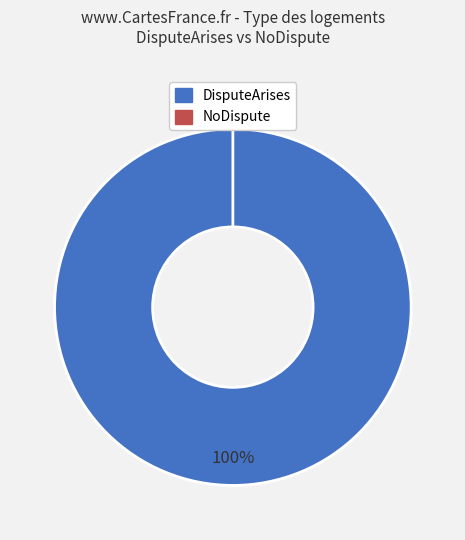

Which slice is the smallest?

NoDispute